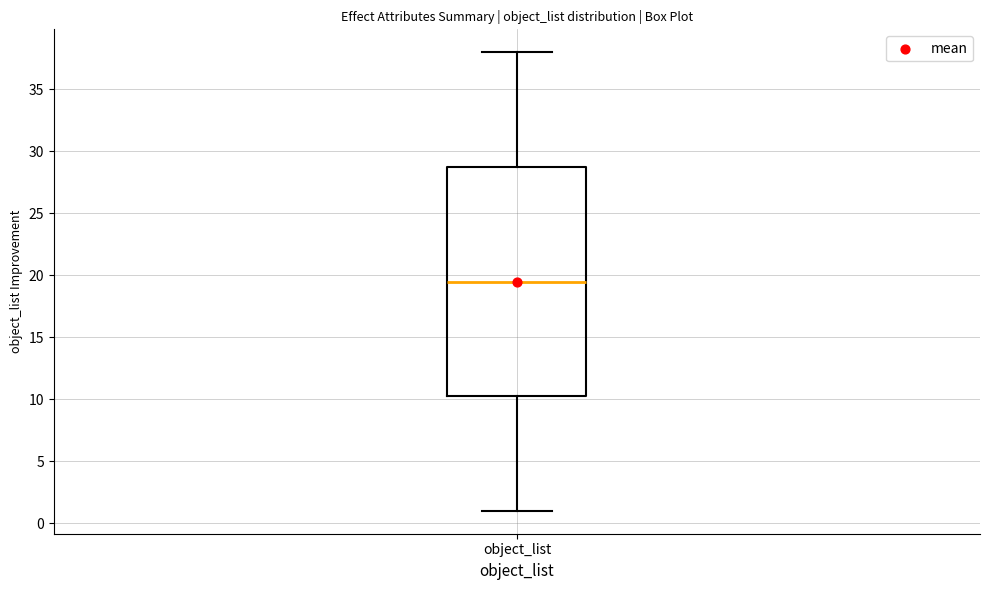

Transcribe this box plot: give where the median line is, the range the box spans, and where the two whiskers end, as read against the y-axis. The values are not printed on the chart, so give them approximately, as read against the axis.

median 19.5, box 10.5 to 29.0, whiskers 1.0 to 38.0